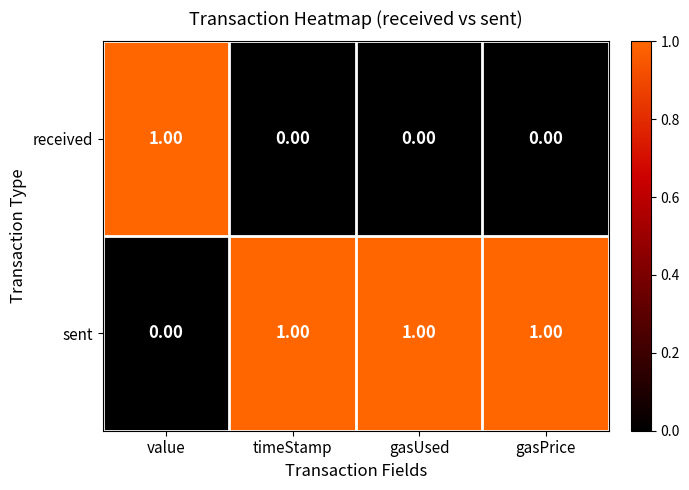

Which series has the largest total across all categories?

sent